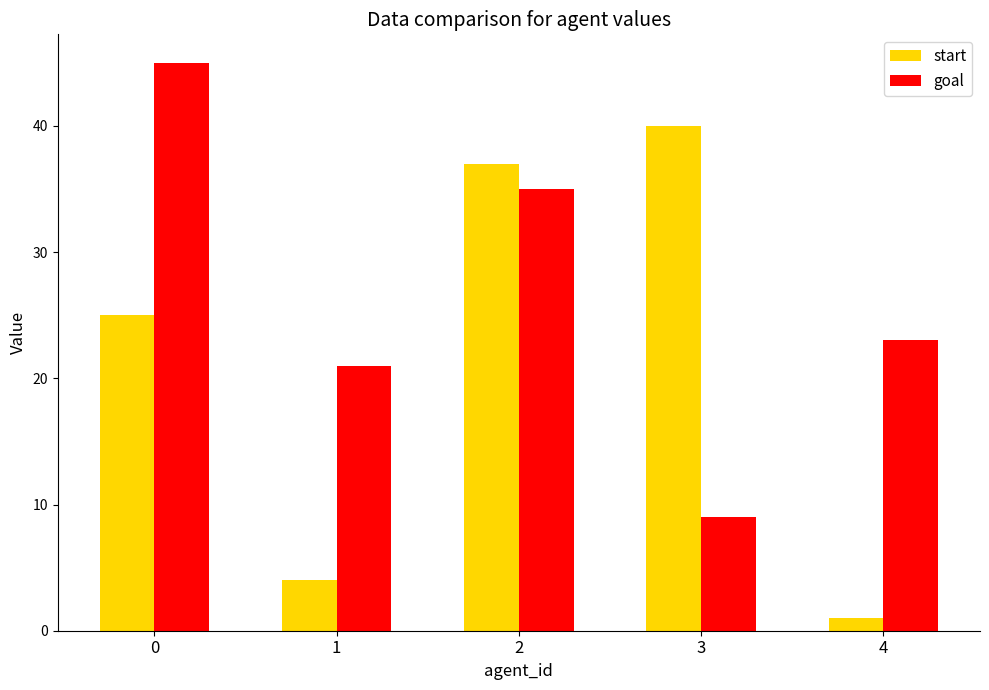

What value does the start series have at 0, to the nearest 5?

25